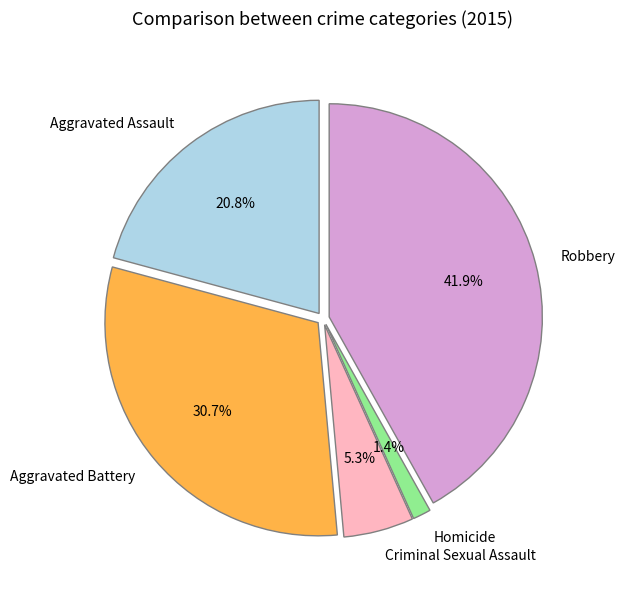

Count the number of slices in the pie.

5